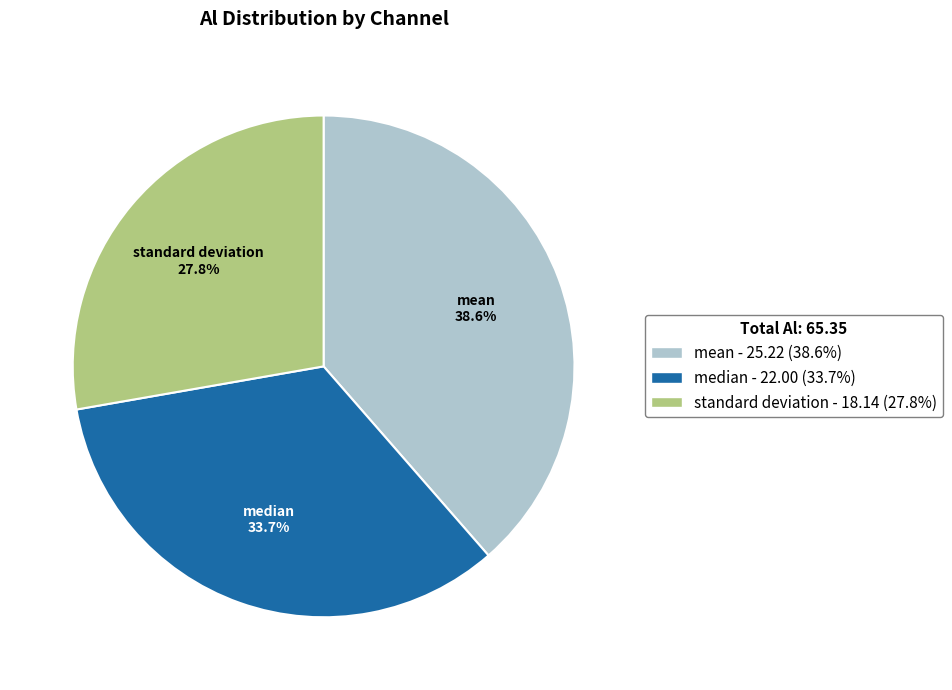

Does median represent more than half of the total?

No